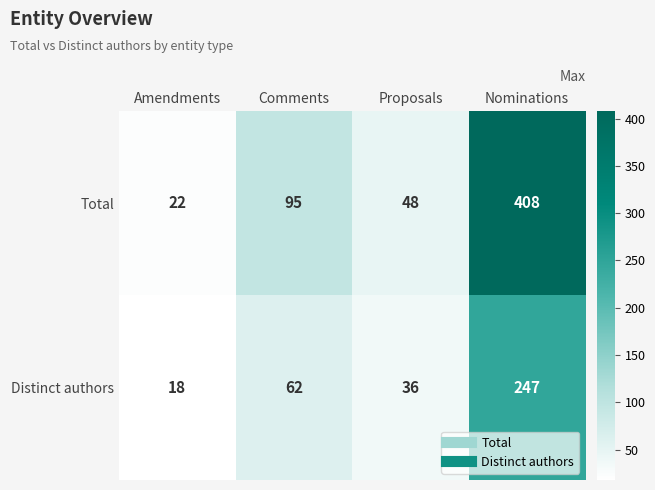

What is the average value of the Total series?

143